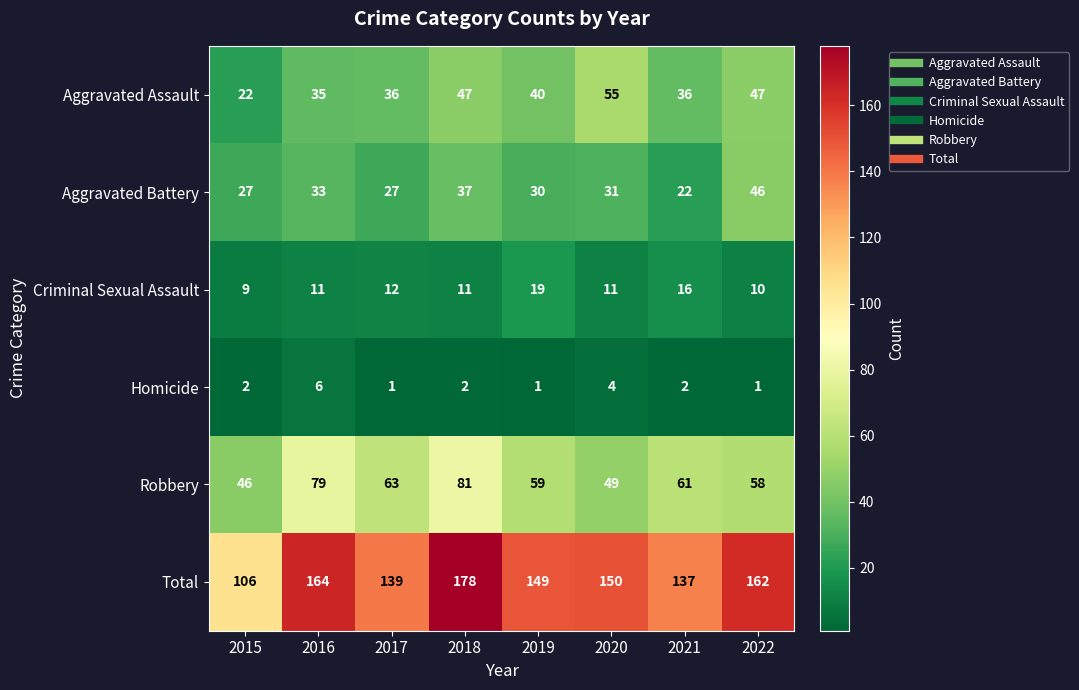

At which category is the sum across all series the highest?

2018